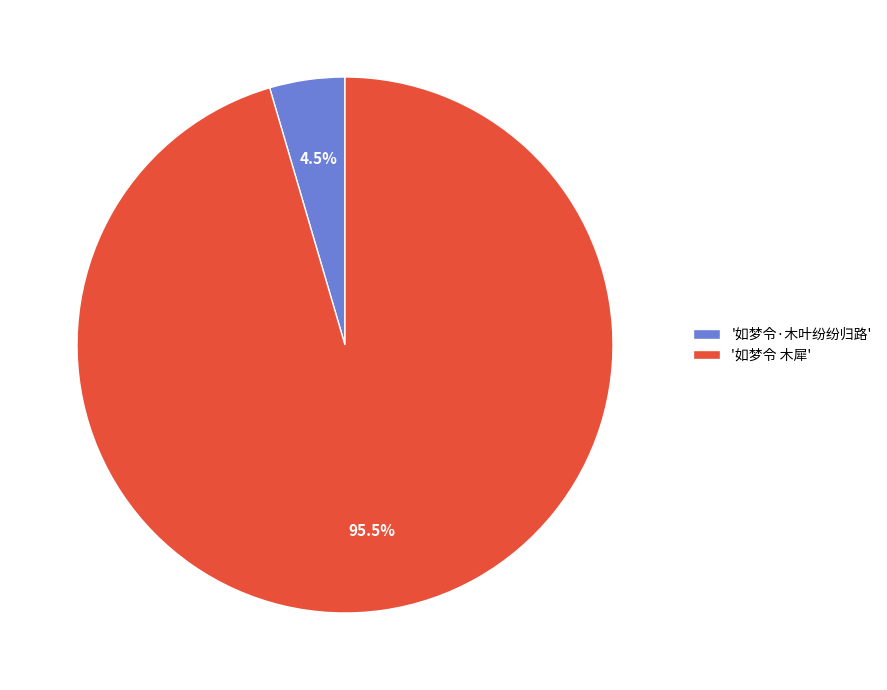

Which has a higher value, '如梦令·木叶纷纷归路' or '如梦令 木犀'?

'如梦令 木犀'